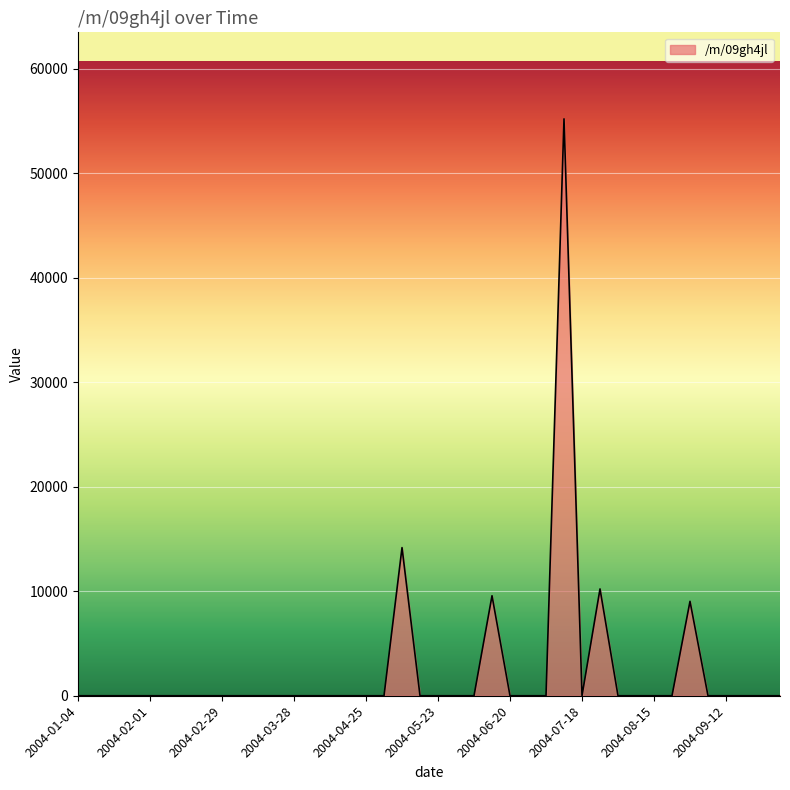

What is the difference between the maximum and minimum values?

55202.2